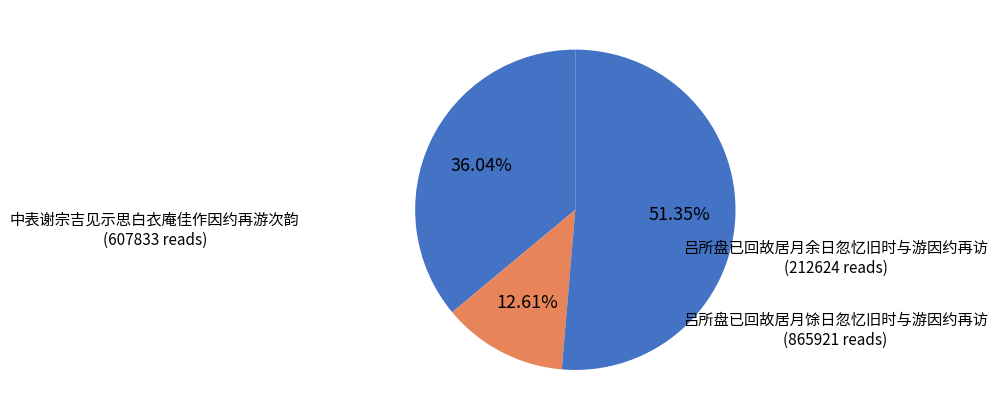

How many segments does this pie chart have?

3